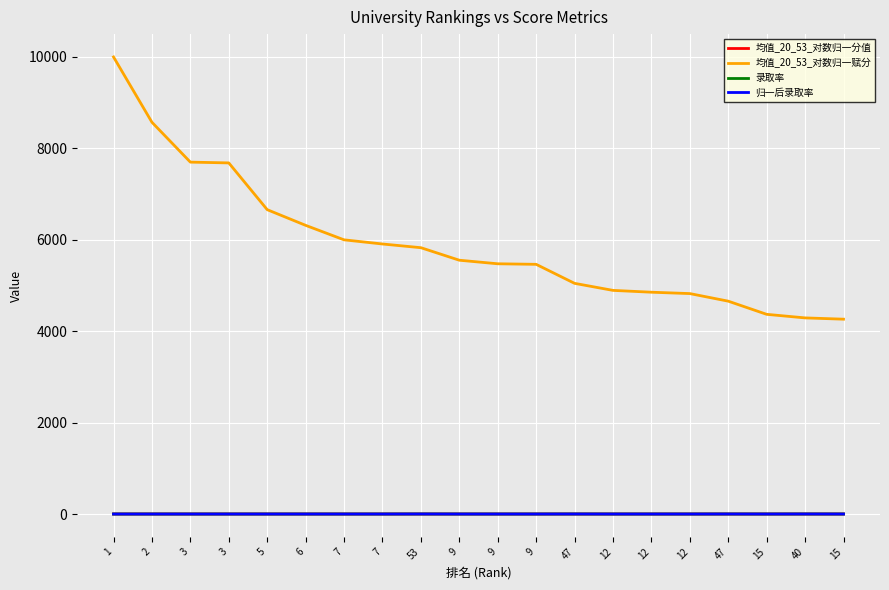

The 录取率 series shows 0.0 at 3. True or false?

False